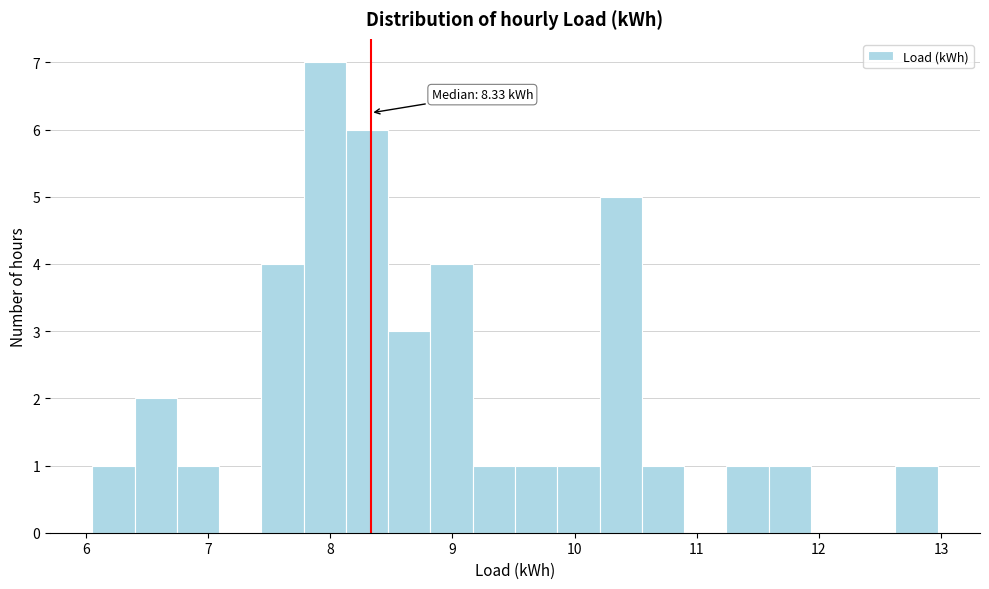

Read against the x-axis, roughly where is the centre of the tallest bar?

8.0